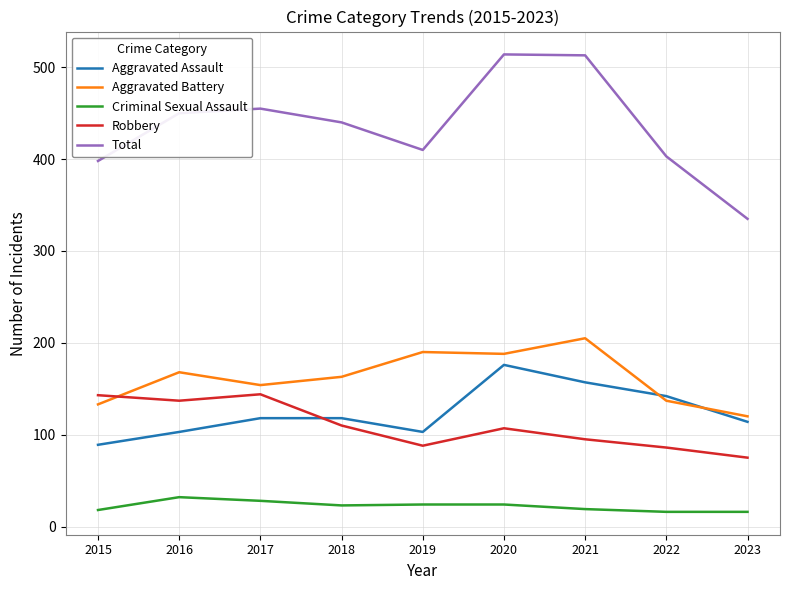

What is the difference between the Aggravated Assault values at 2017 and 2015?

29